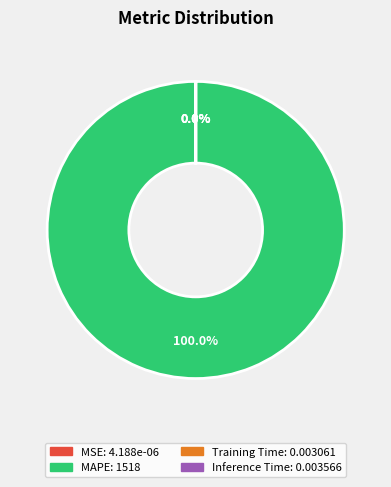

Combined, do MAPE and SMAPE account for over 50%?

Yes